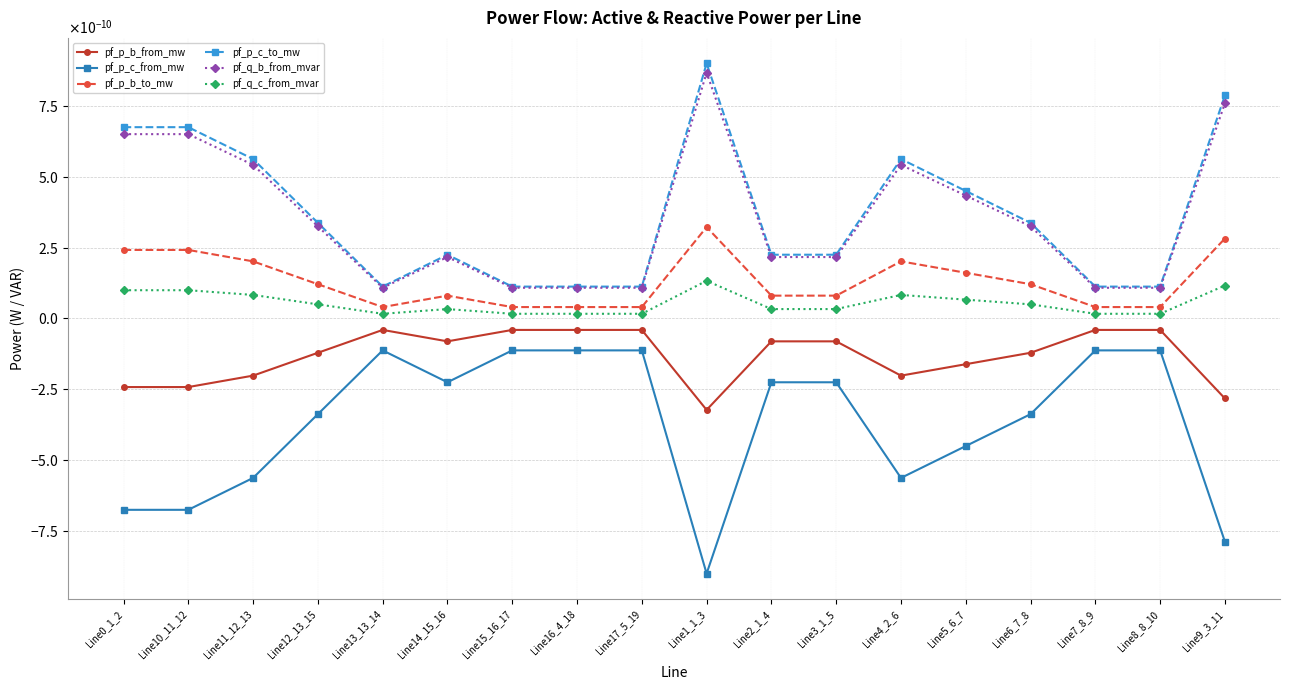

What are all the series names shown in the legend?

pf_p_b_from_mw, pf_p_c_from_mw, pf_p_b_to_mw, pf_p_c_to_mw, pf_q_b_from_mvar, pf_q_c_from_mvar